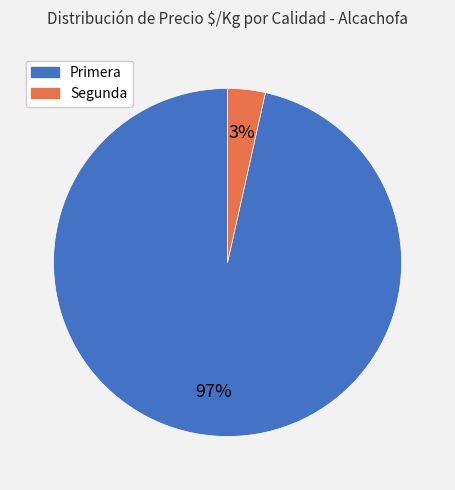

Is there a majority slice in this chart?

Yes